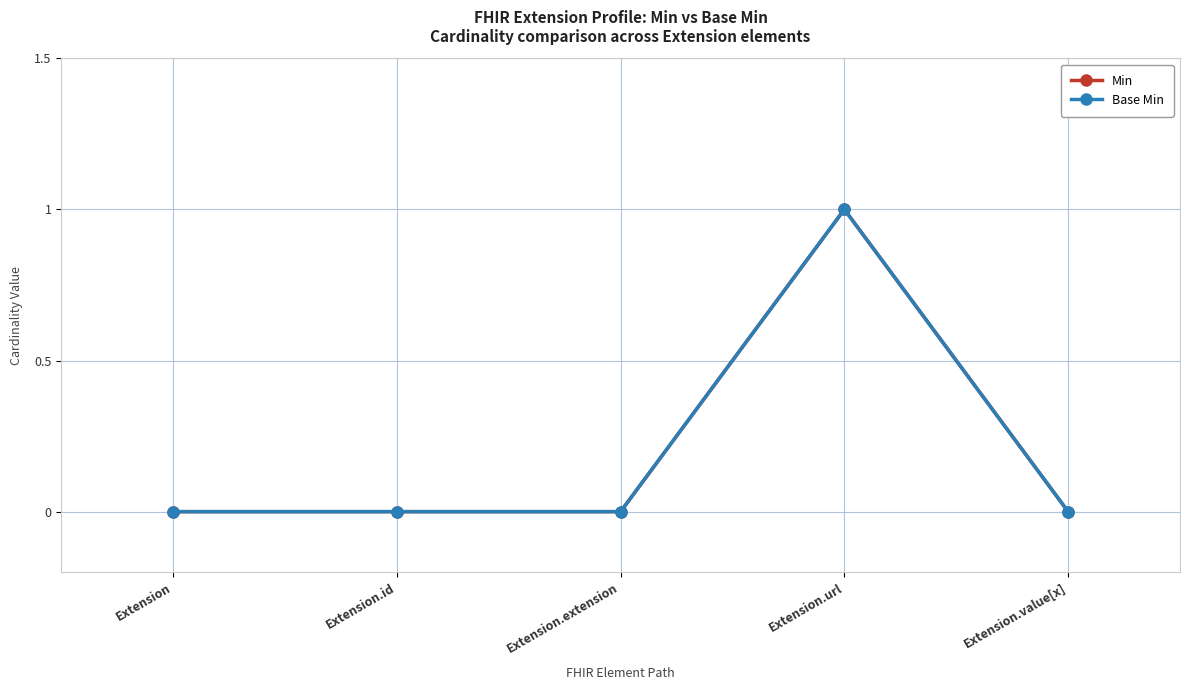

List the labels in order of Min value, largest first.

Extension.url, Extension, Extension.id, Extension.extension, Extension.value[x]